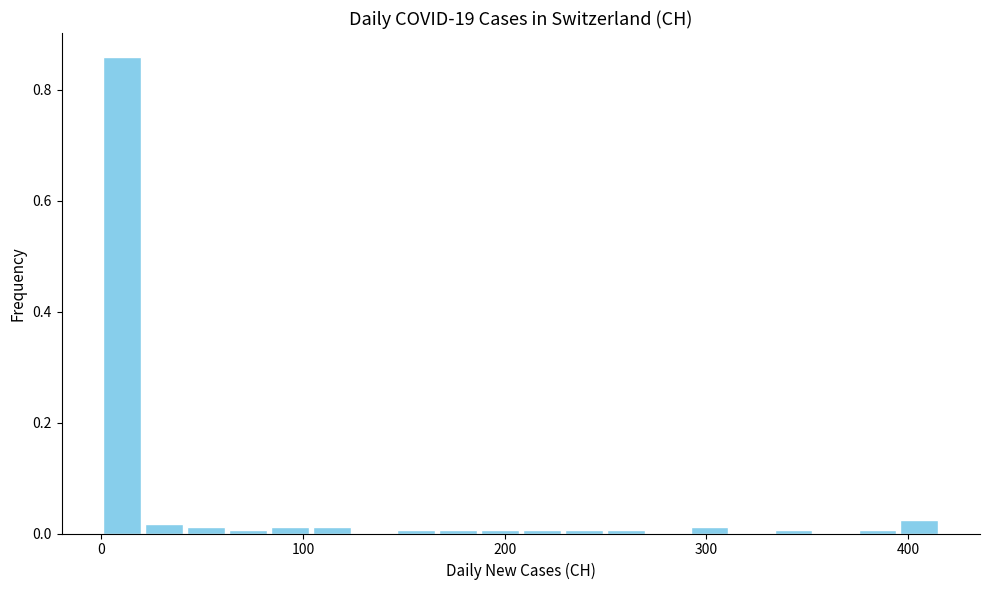

Around what value on the x-axis is the tallest bar? Give the approximate position of its centre, as read against the axis.

10